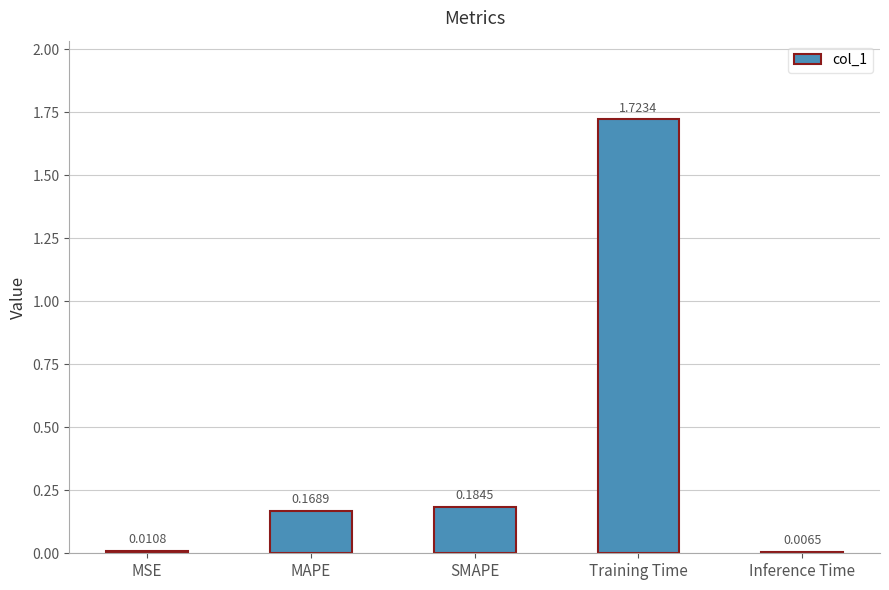

What is the label of the 5th bar from the left?

Inference Time